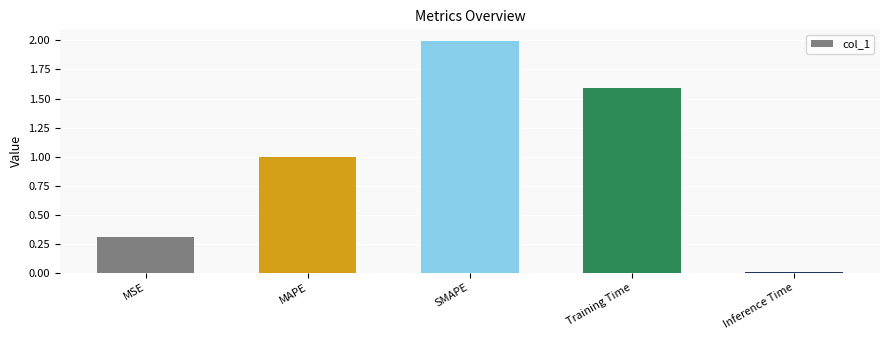

What is the label of the 5th bar from the right?

MSE